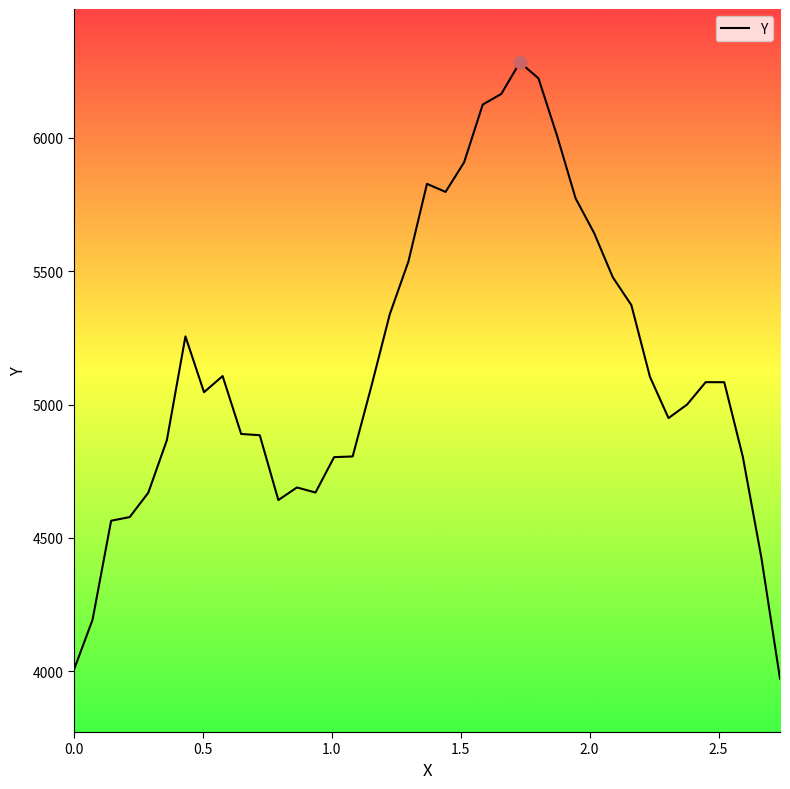

What is the greatest value displayed?

6282.6